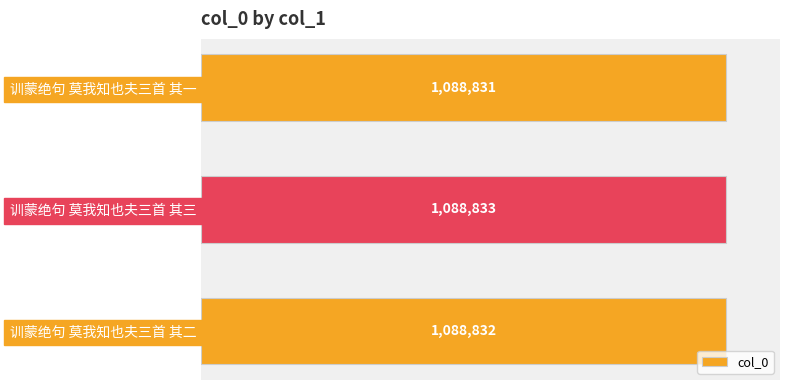

Rank the categories by value from lowest to highest.

训蒙绝句 莫我知也夫三首 其一, 训蒙绝句 莫我知也夫三首 其二, 训蒙绝句 莫我知也夫三首 其三